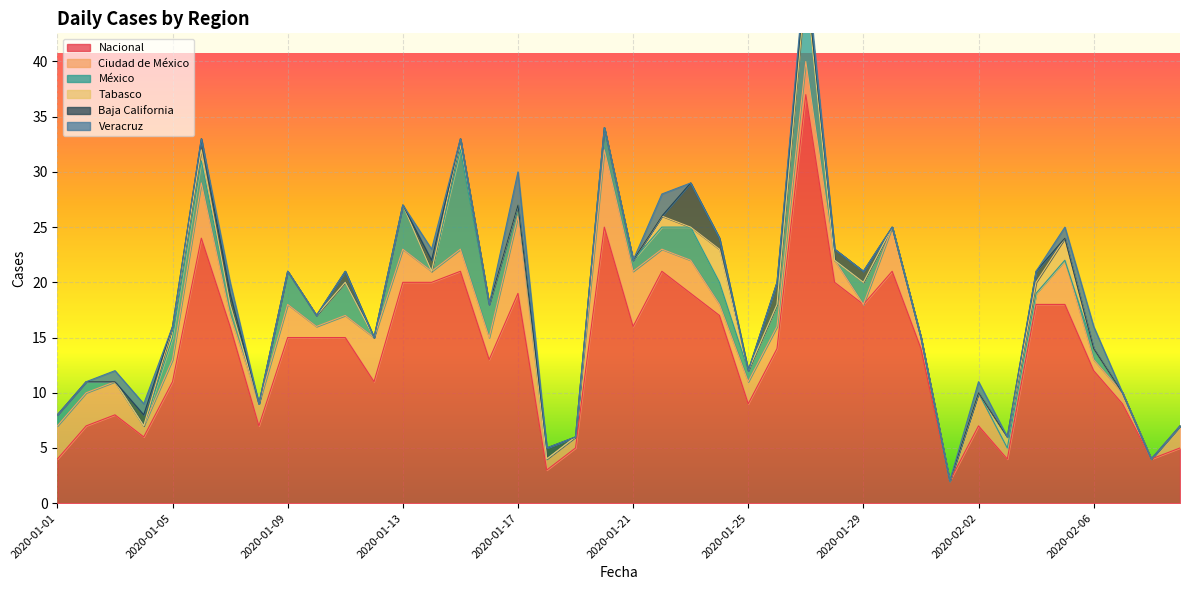

True or false: Ciudad de México has a value of 10 at 2020-01-20.

False